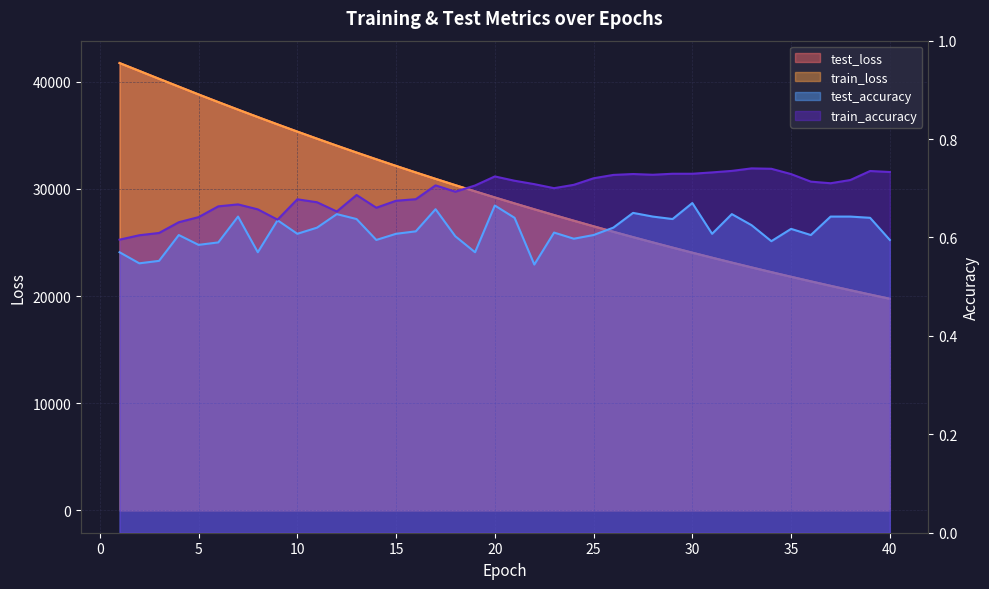

At which category is the sum across all series the highest?

1